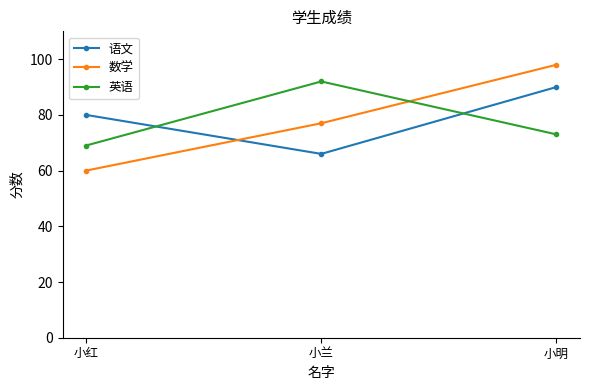

What is the sum of all 英语 values?

234